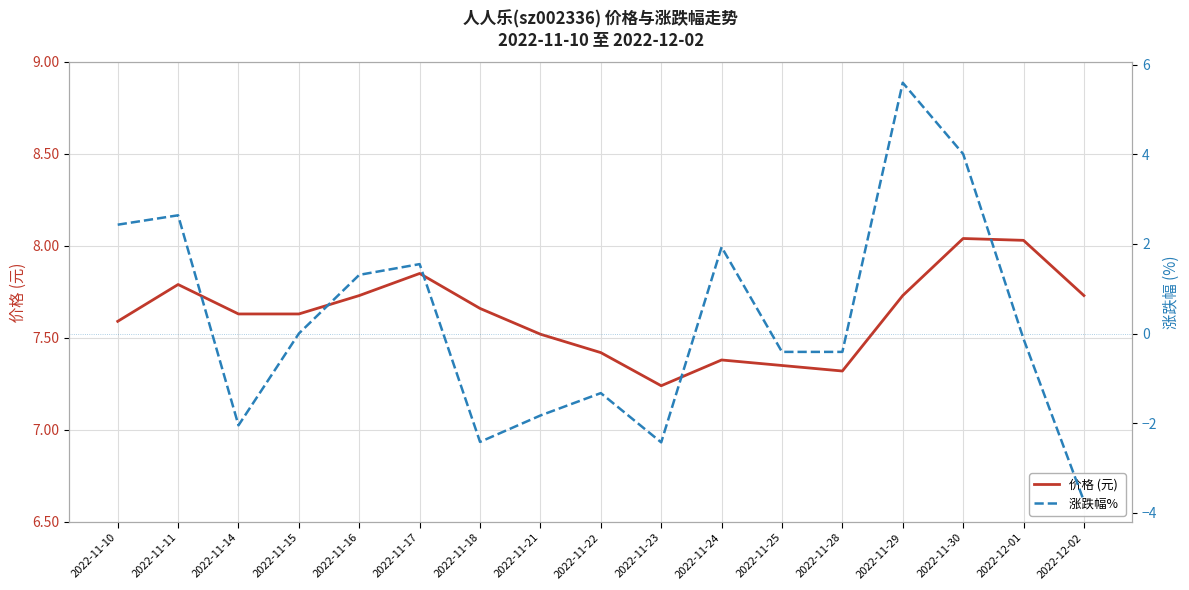

True or false: 涨跌幅%  and 价格 (元) intersect in this chart.

False